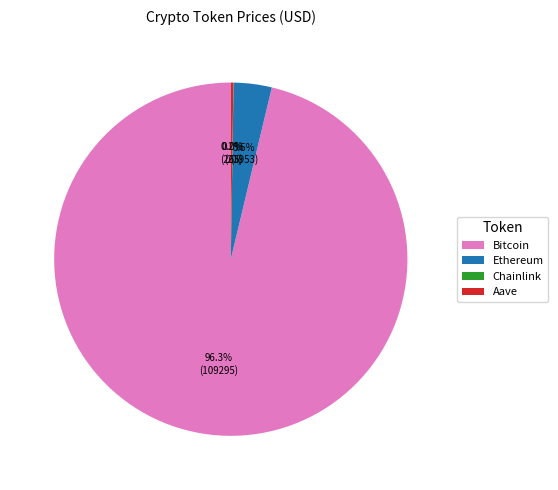

Does Bitcoin account for over 50% of the chart?

Yes